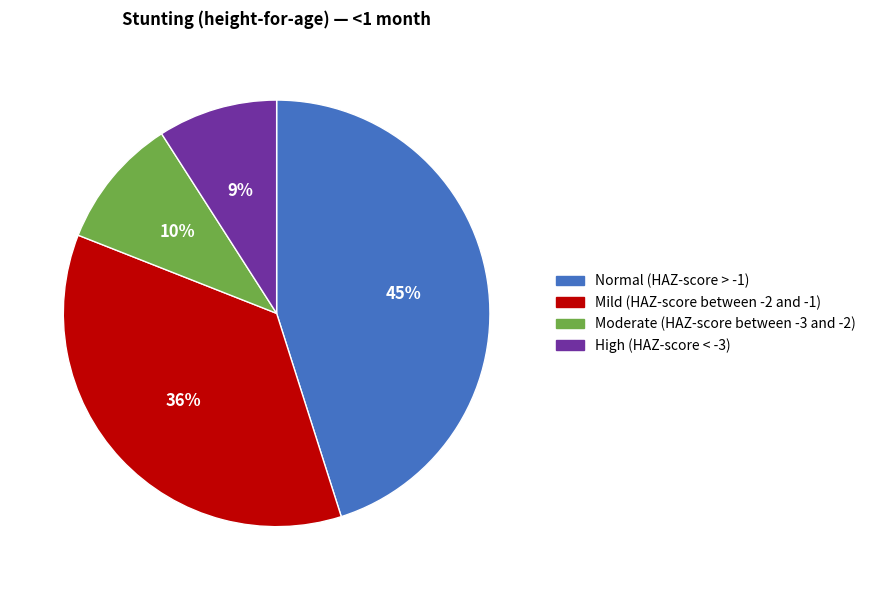

To the nearest percent, what percentage of the pie is High (HAZ-score < -3)?

9%